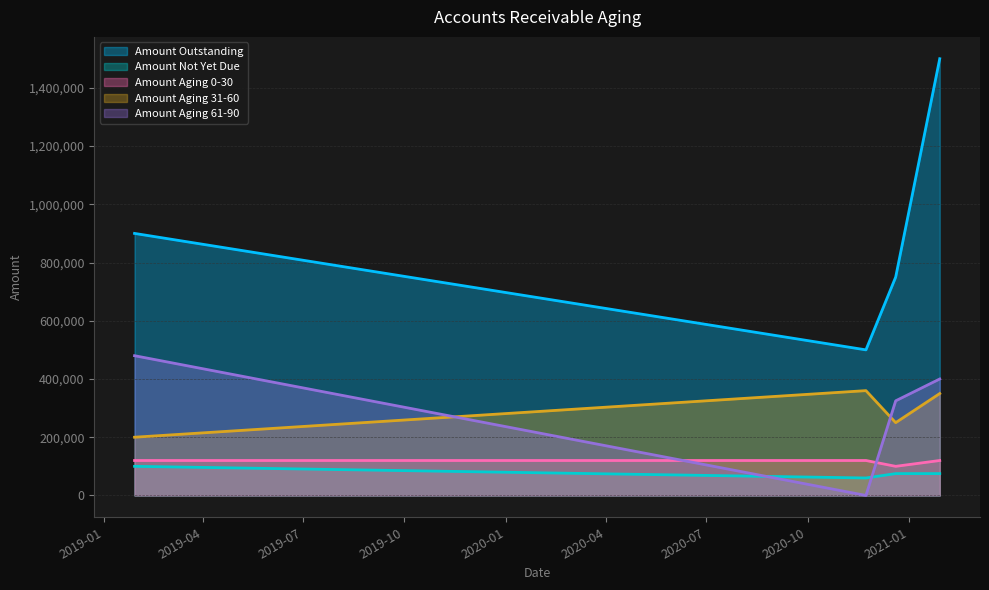

Is the value of amount_aging_0_30 at 2020-11-23 greater than the value of amount_aging_61_90 at 2019-01-29?

No